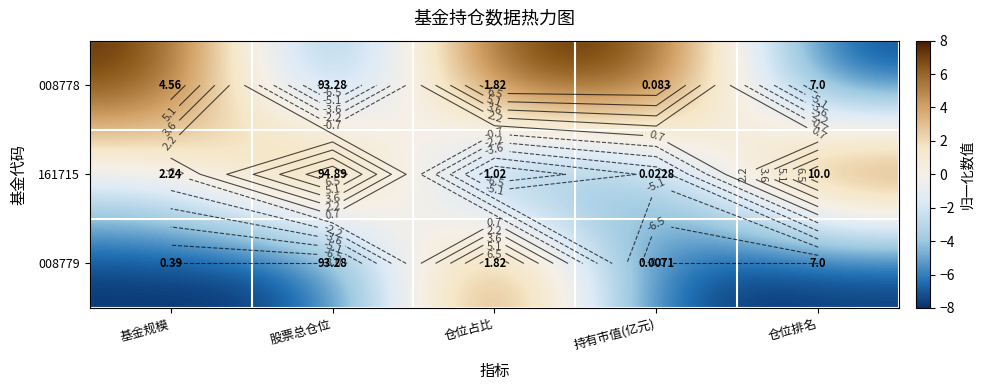

Is it true that 008778 equals -13.5 at 仓位排名?

False